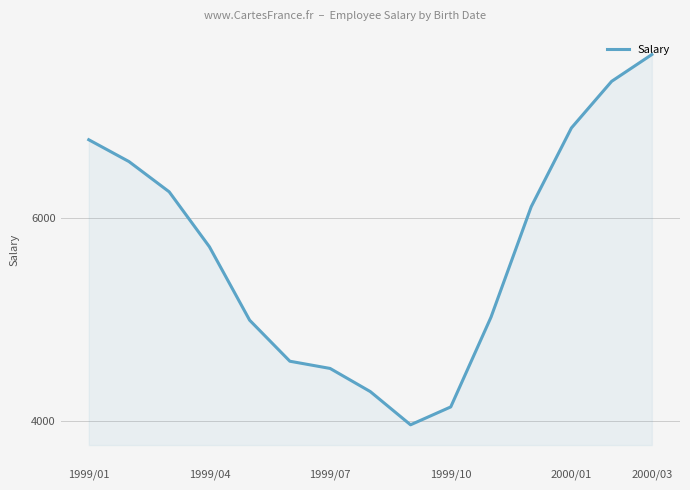

What is the greatest value displayed?

7611